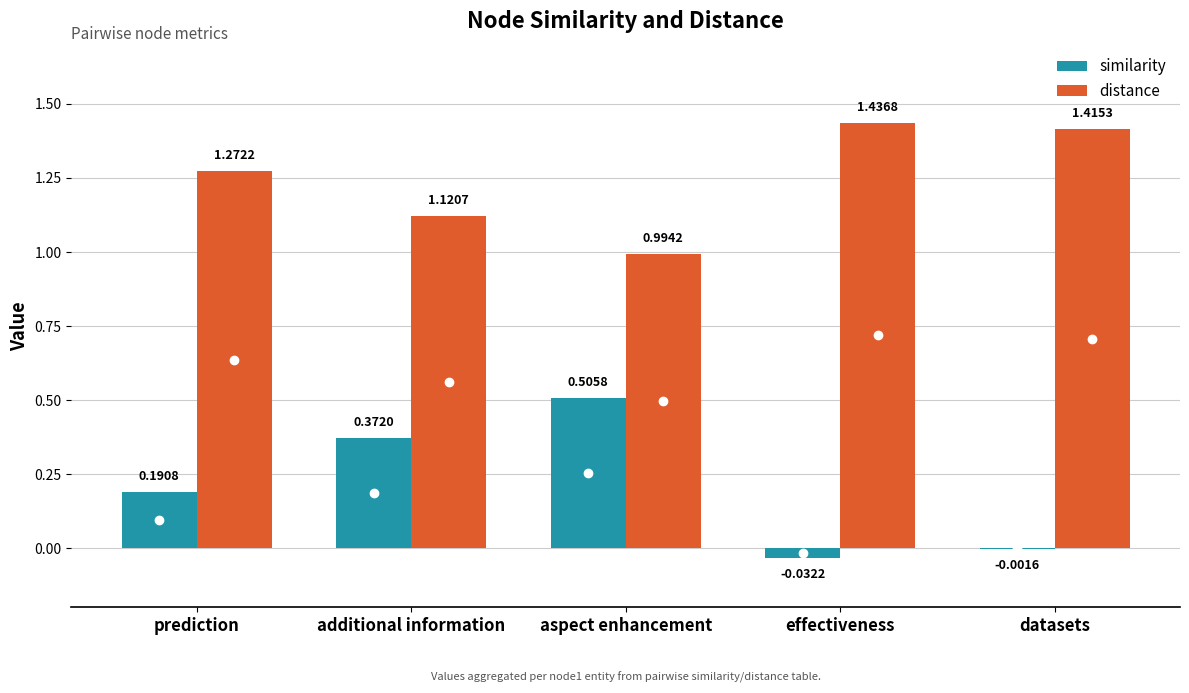

What is the sum of all distance values?

6.2